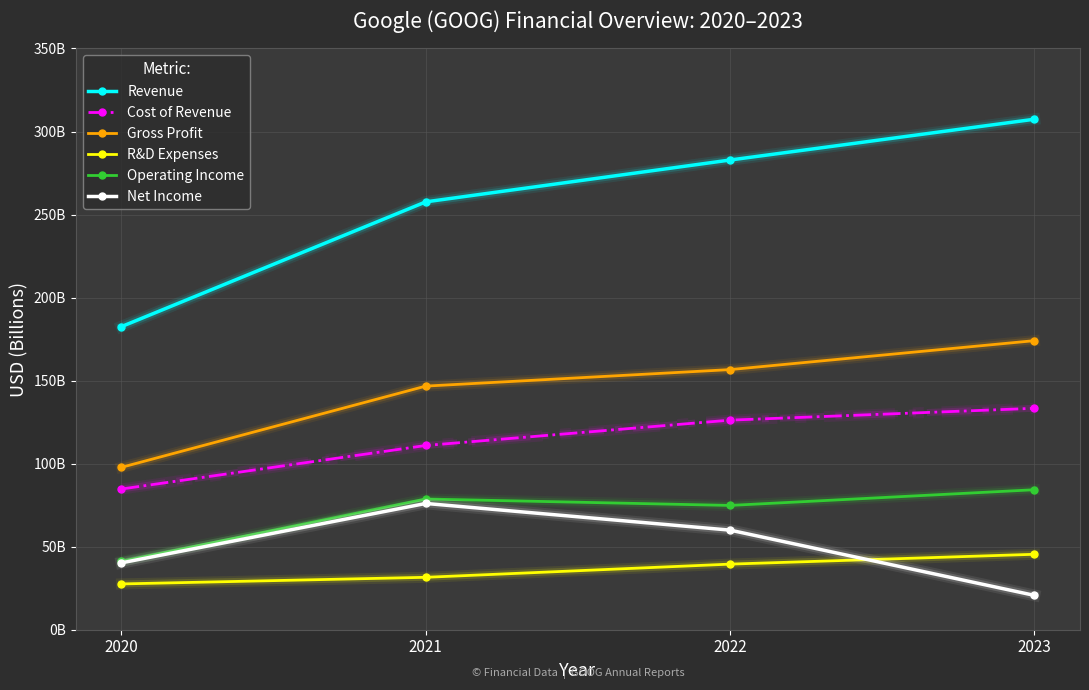

True or false: Gross Profit and Operating Income cross at least once.

False